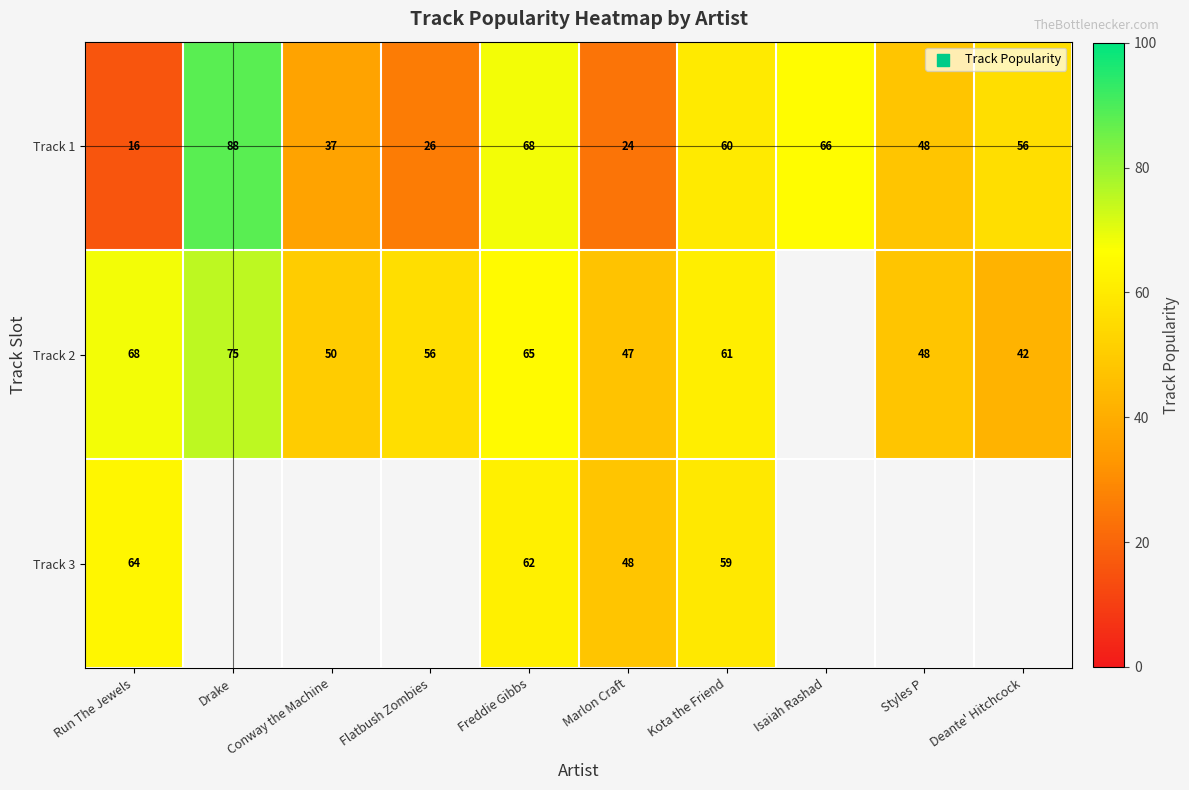

How many categories are shown in the chart?

10